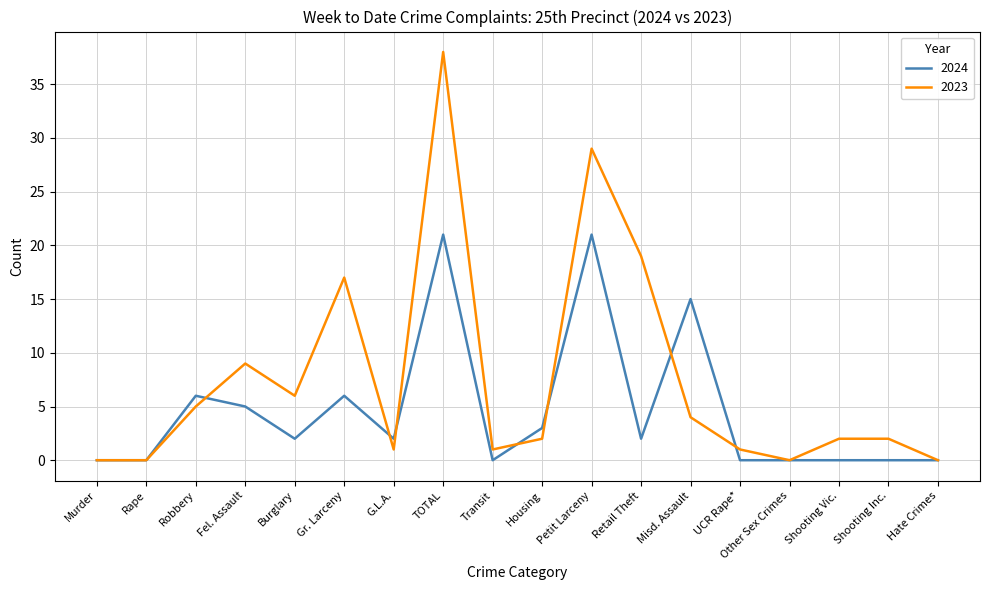

At which label does 2023 reach its peak?

TOTAL